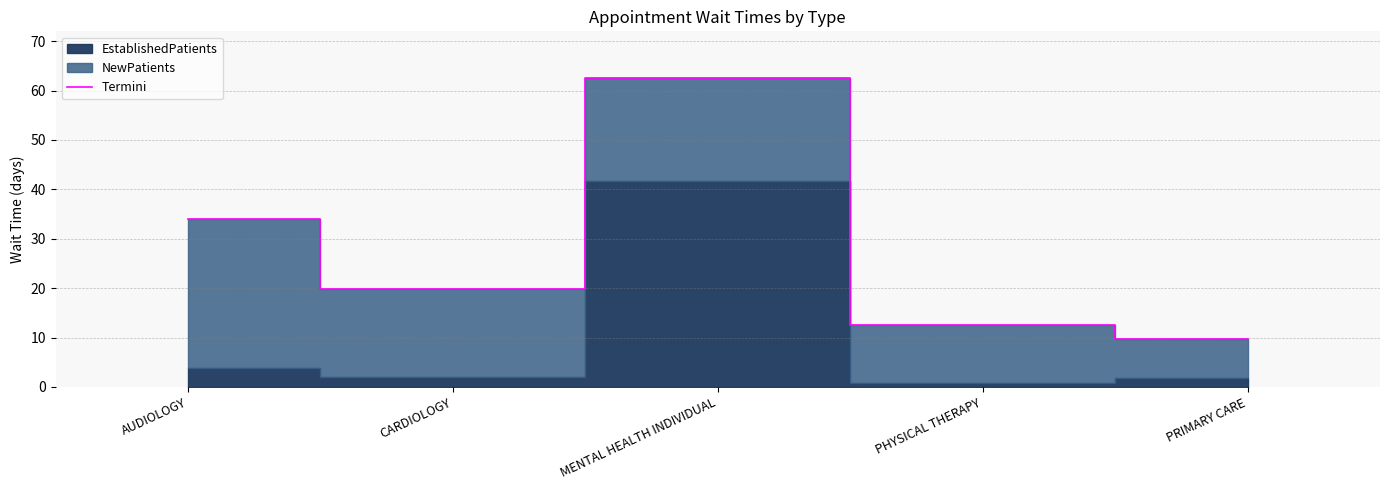

Which label corresponds to the smallest value in the chart?

PRIMARY CARE